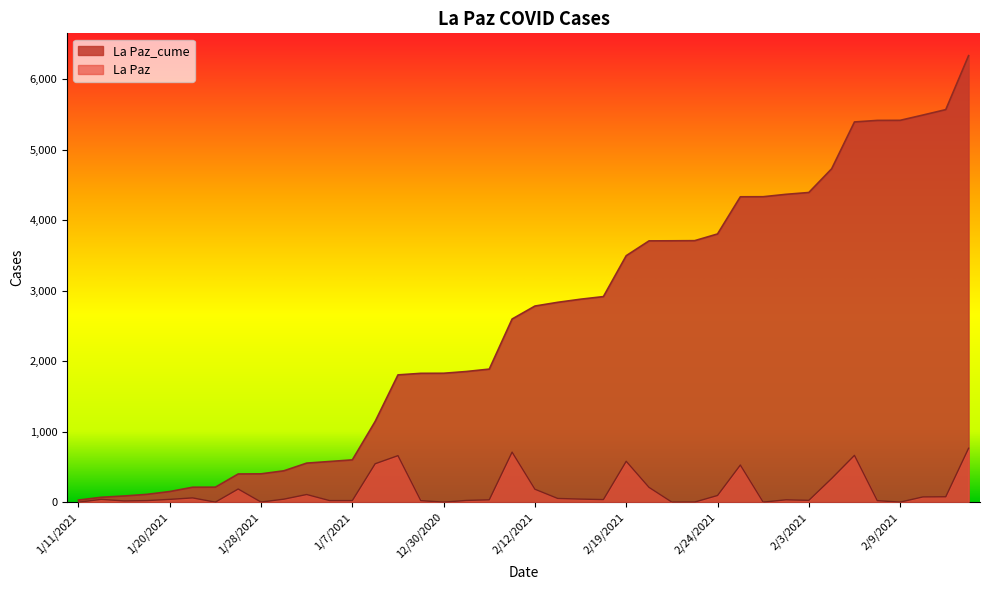

Read the La Paz_cume value at 2/9/2021, to the nearest 50.

5400